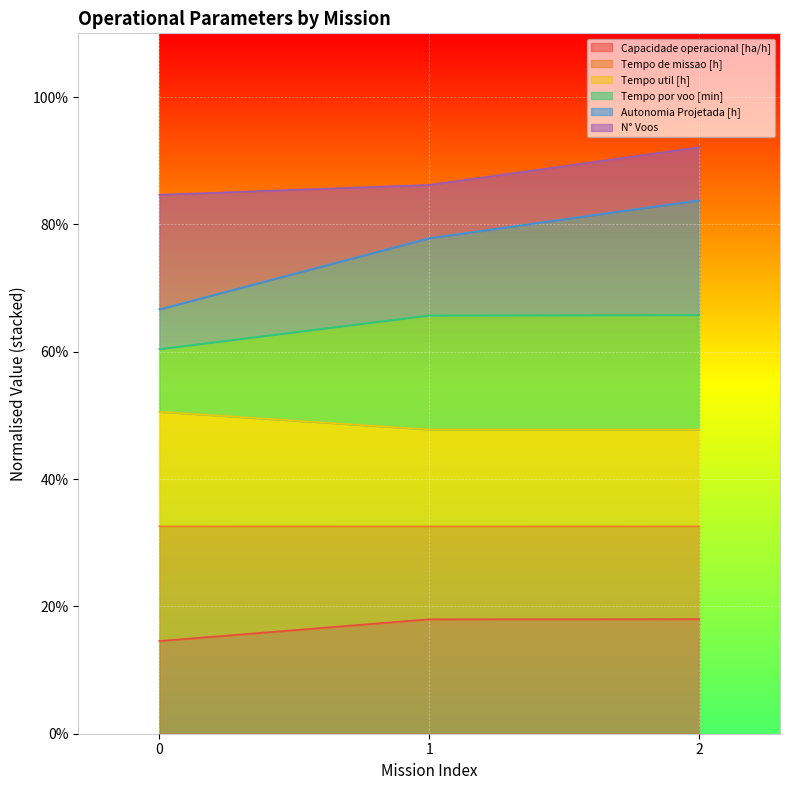

What is the highest value of the Capacidade operacional [ha/h] series?

18.0